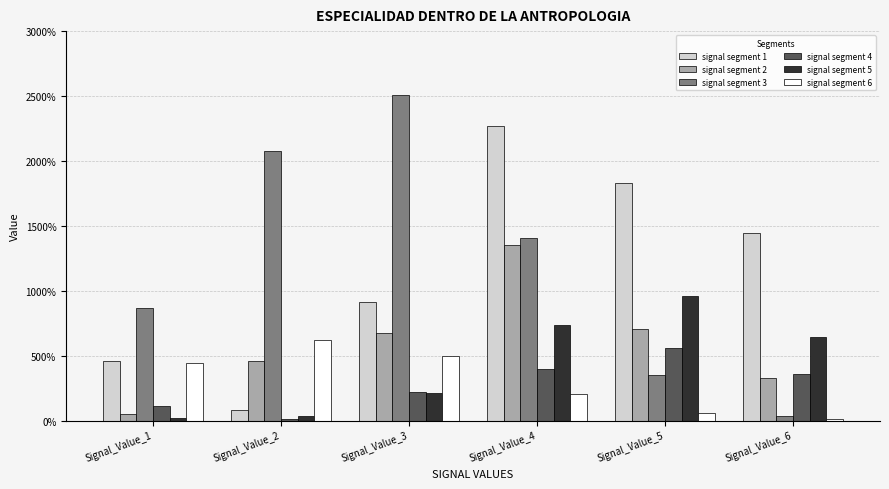

List the series in order of their peak value, highest first.

signal segment 3, signal segment 1, signal segment 2, signal segment 5, signal segment 6, signal segment 4